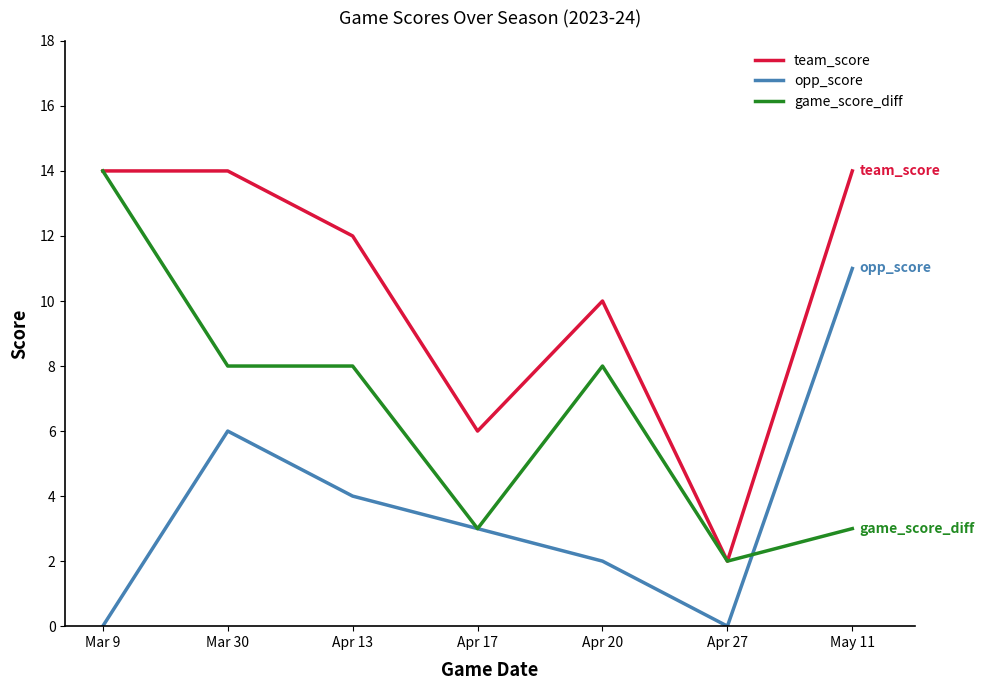

True or false: team_score and opp_score intersect in this chart.

False